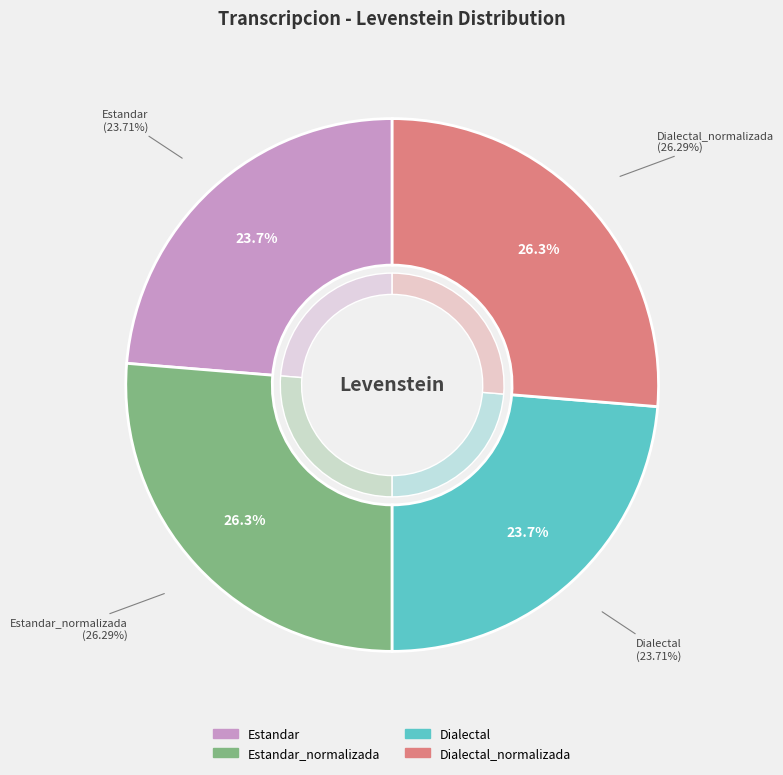

Is there any slice that represents more than half of the pie?

No